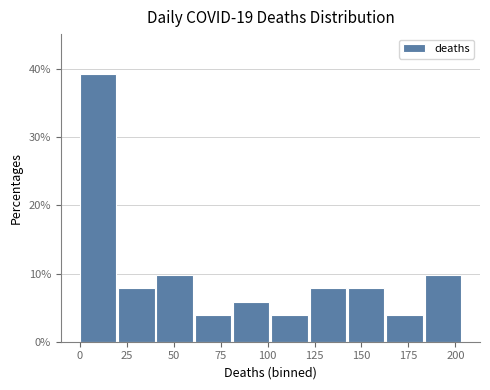

Reading left to right, transcribe this chart: for each bar, give the range it covers on the x-axis and its height. Neither the bar edges nor the heights are printed on the chart, so give them approximately, as read against the axes.

0 to 20: 39
20 to 40: 8
40 to 60: 10
60 to 80: 4
80 to 100: 6
100 to 120: 4
120 to 145: 8
145 to 165: 8
165 to 185: 4
185 to 205: 10